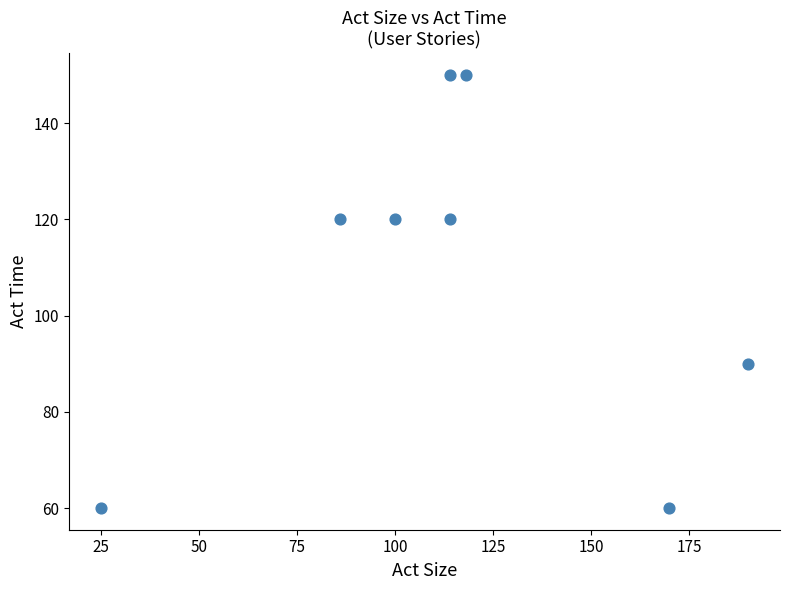

What is the range of Y values (max minus min)?

90